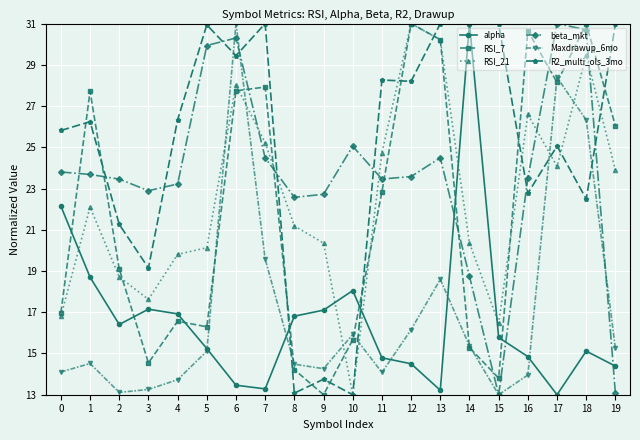

What is the value of the RSI_7 point at the 10th from the left?

13.0